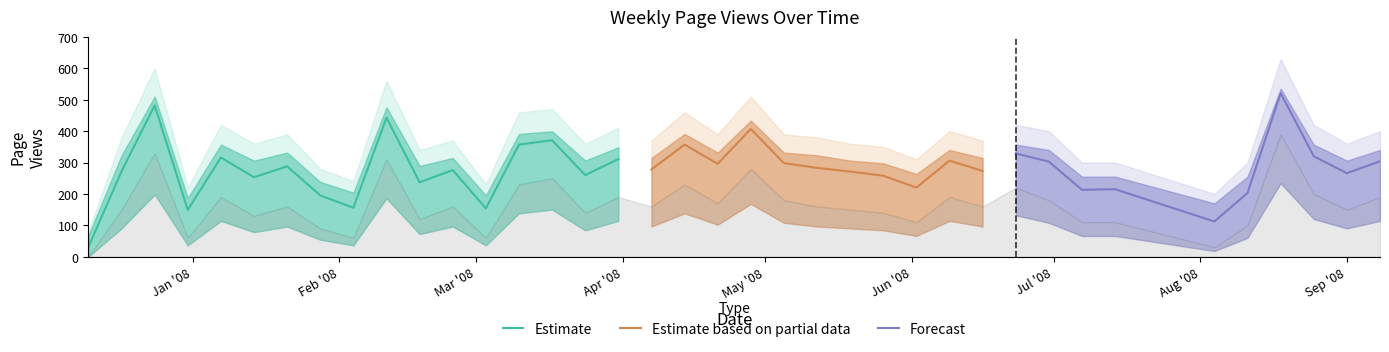

What is the label of the 38th point from the left?

2008-09-08